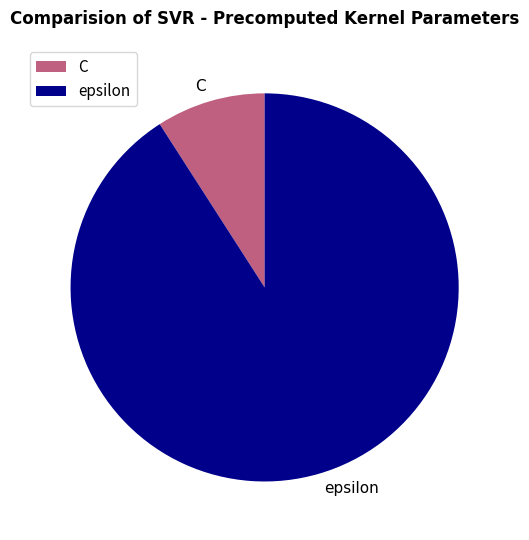

Which has a higher value, C or epsilon?

epsilon